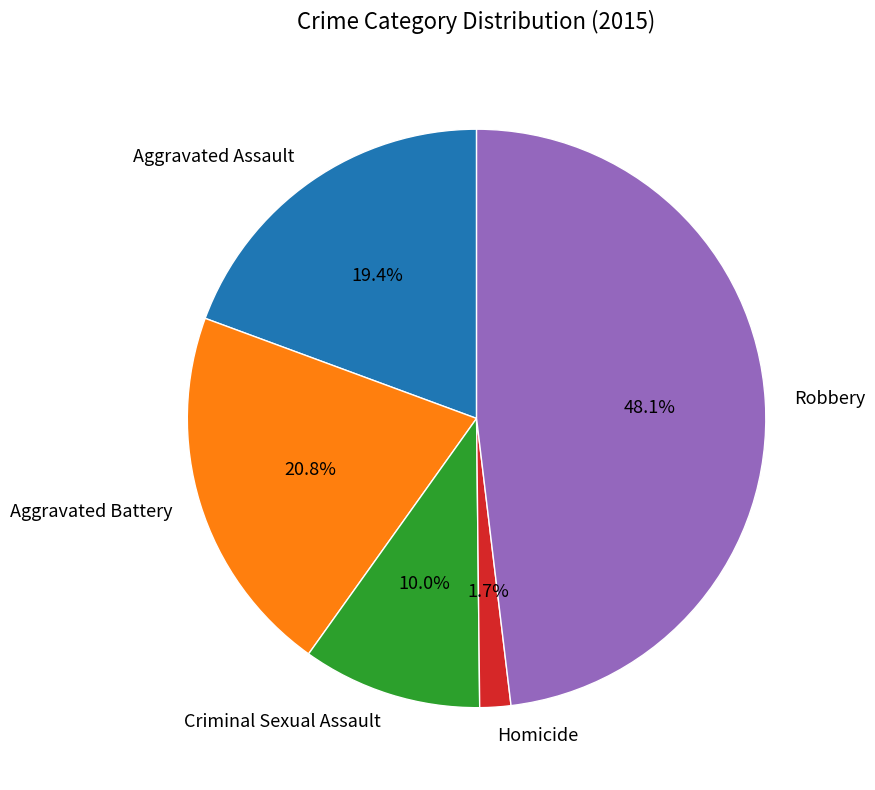

What portion of the pie excludes Robbery?

51.9%